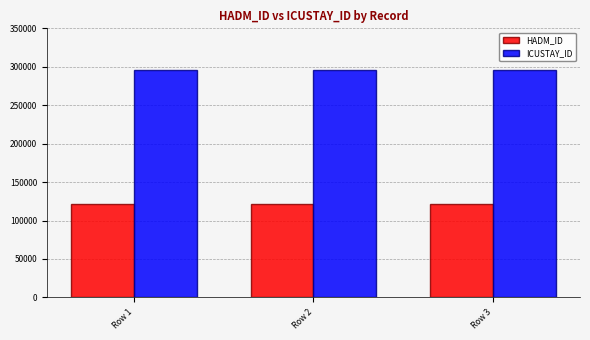

Reading right to left, what are all the values shown in this chart?

HADM_ID: 121353	121353	121353
ICUSTAY_ID: 295190	295190	295190